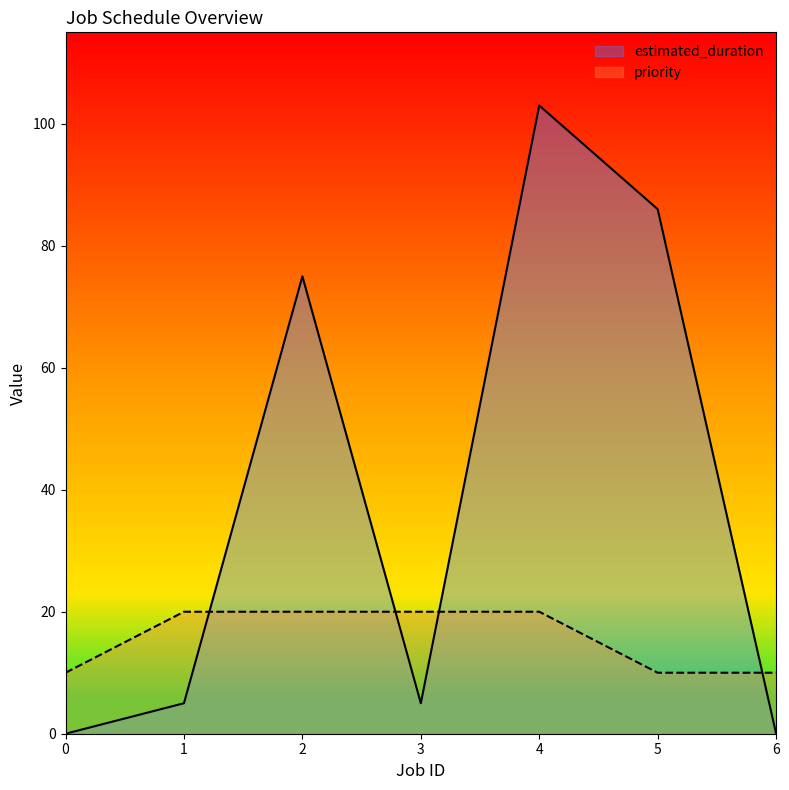

What is the sum of all priority values?

110